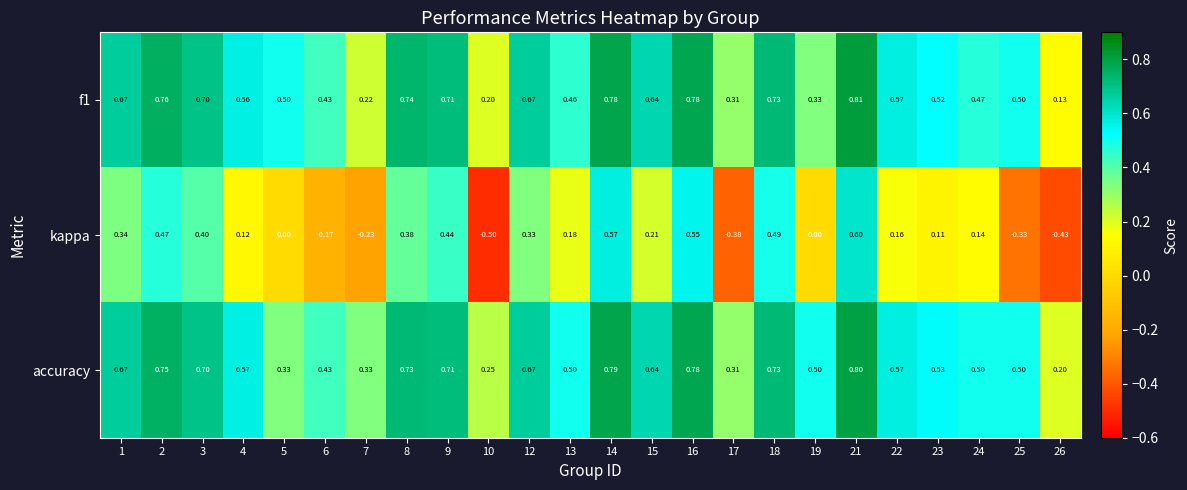

Which series has the largest total across all categories?

accuracy